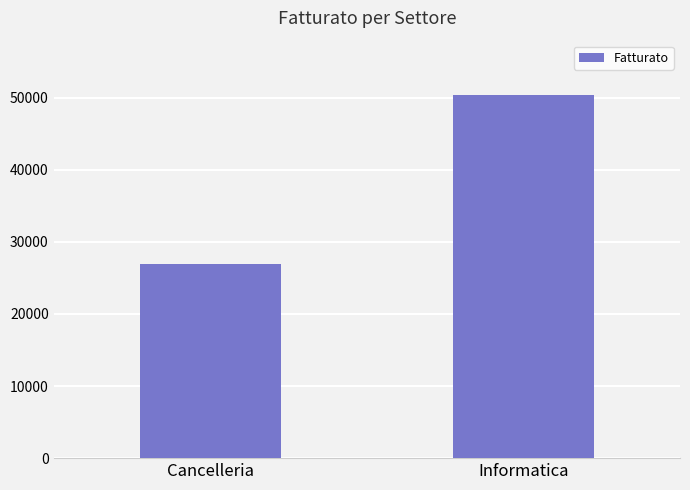

What is the maximum value shown in the chart?

50360